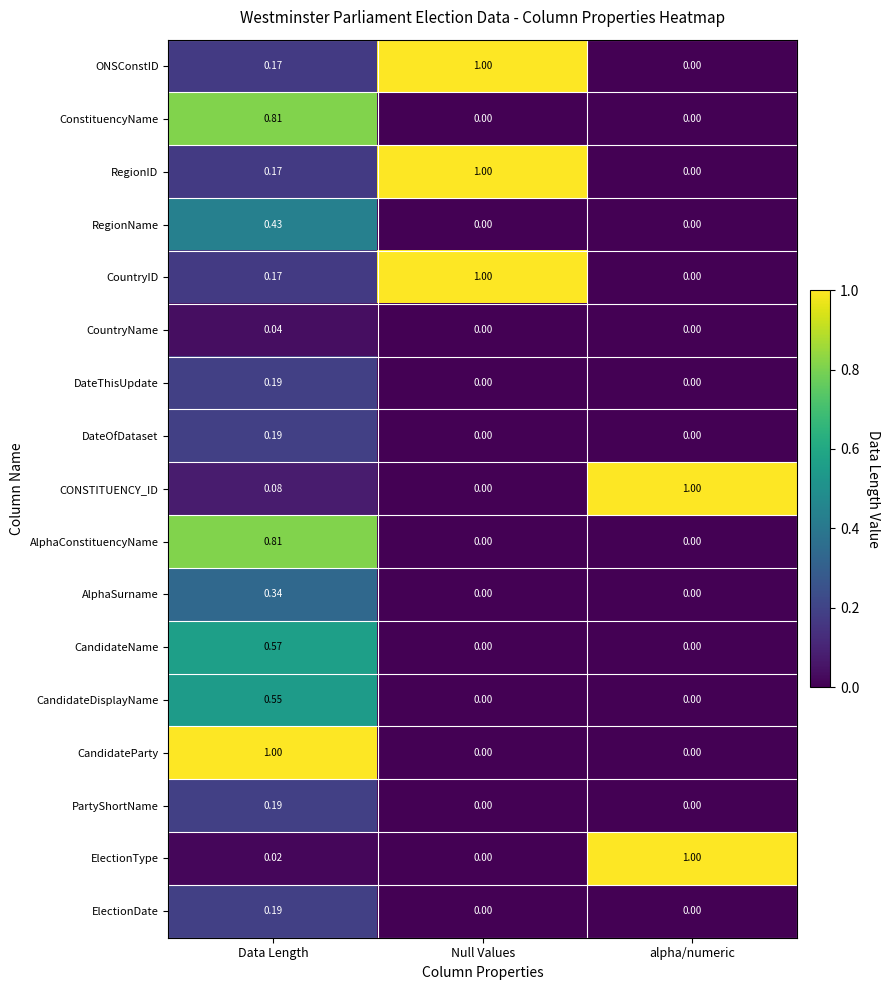

Where is CONSTITUENCY_ID nearest to the value 0?

Null Values